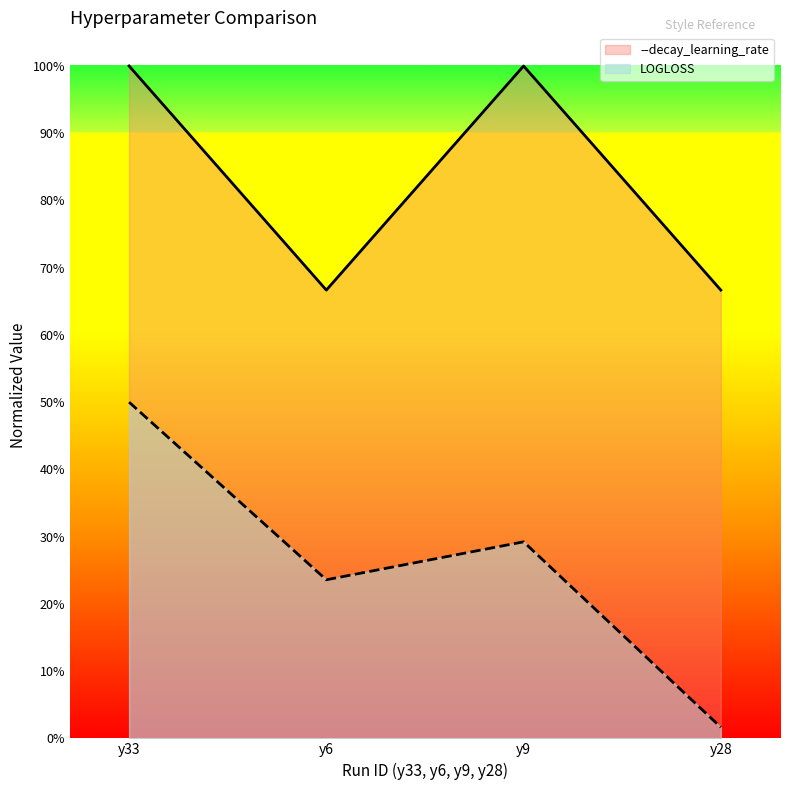

Which has a higher value, y28 or y33?

y33